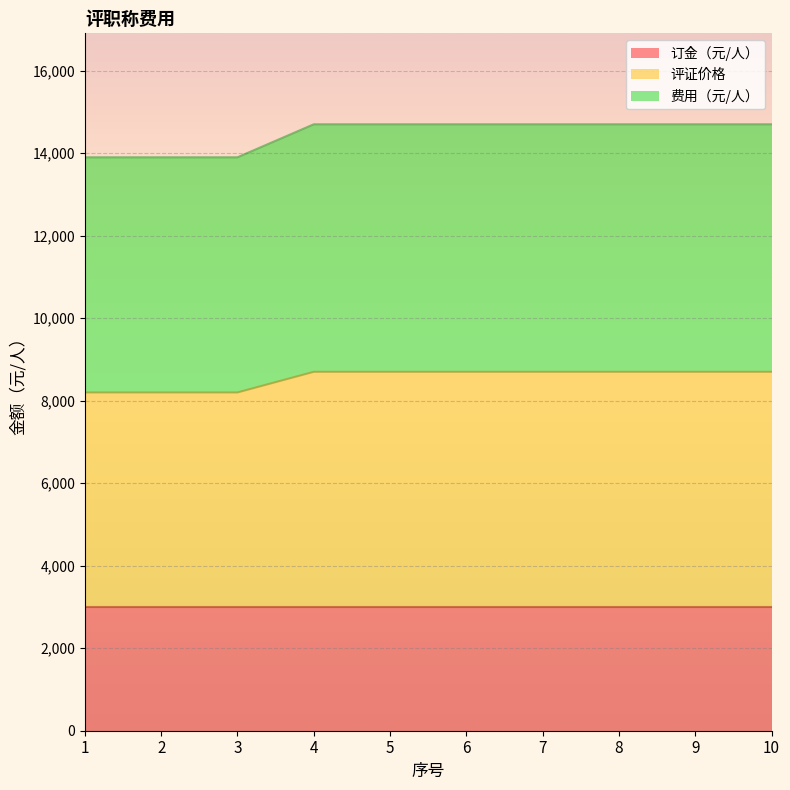

What is the difference between the maximum and minimum values in the 评证价格 series?

500